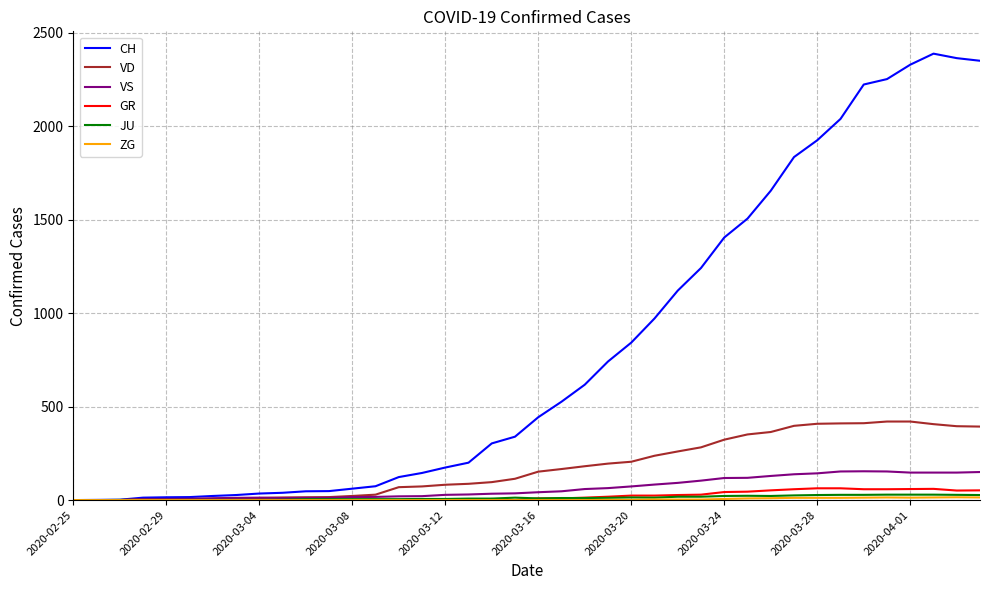

What is the maximum value for GR?

63